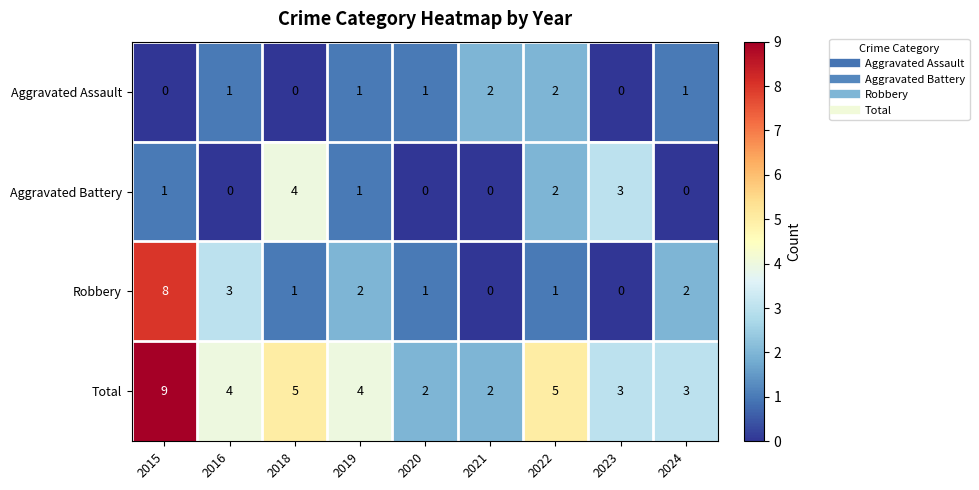

Is it true that Aggravated Battery equals 1 at 2015?

True